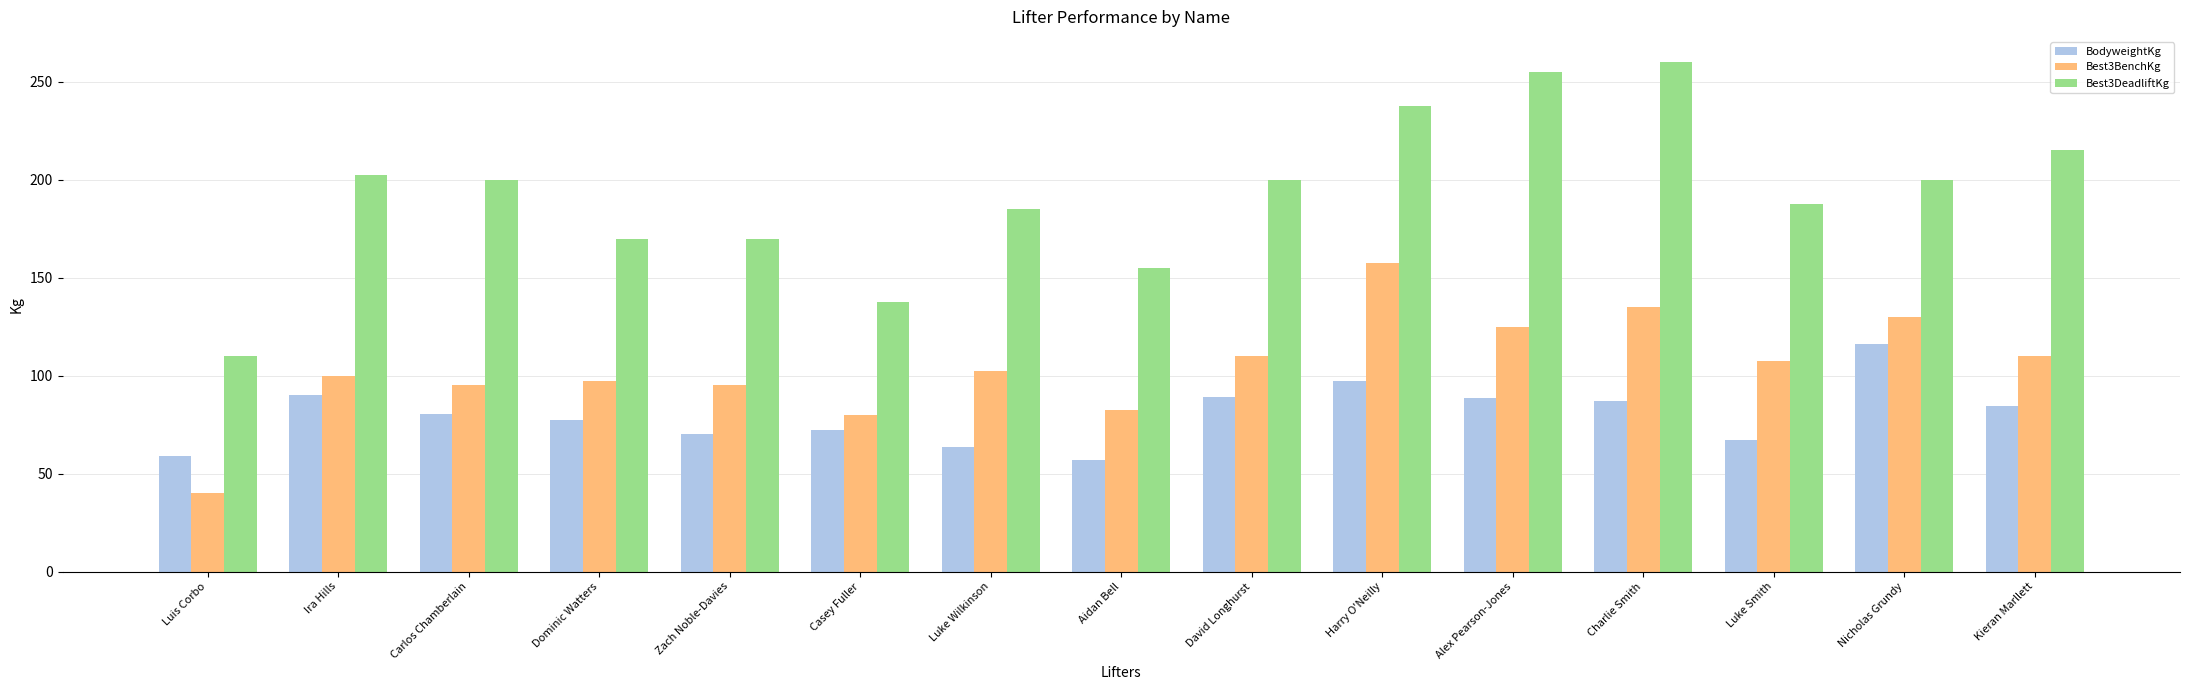

Rank the series by their average value, from lowest to highest.

BodyweightKg, Best3BenchKg, Best3DeadliftKg